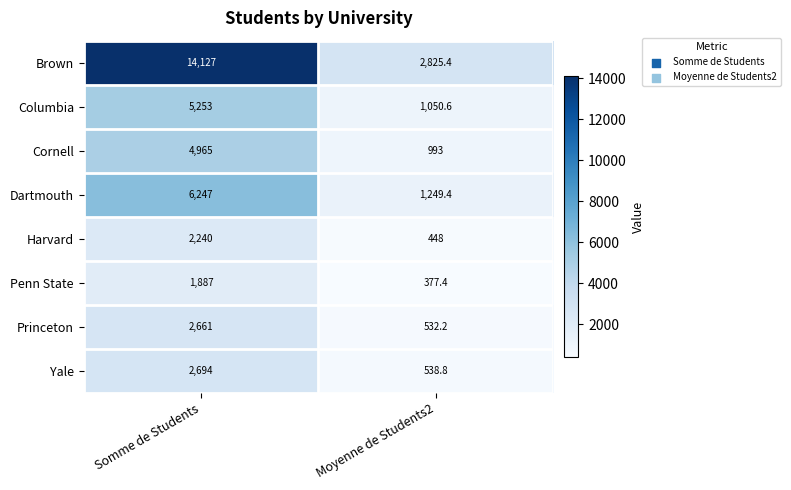

At which label does Princeton reach its peak?

Somme de Students